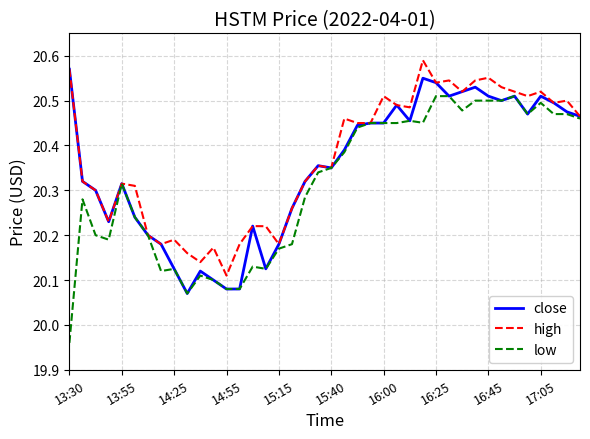

Which series has the widest spread of values?

low